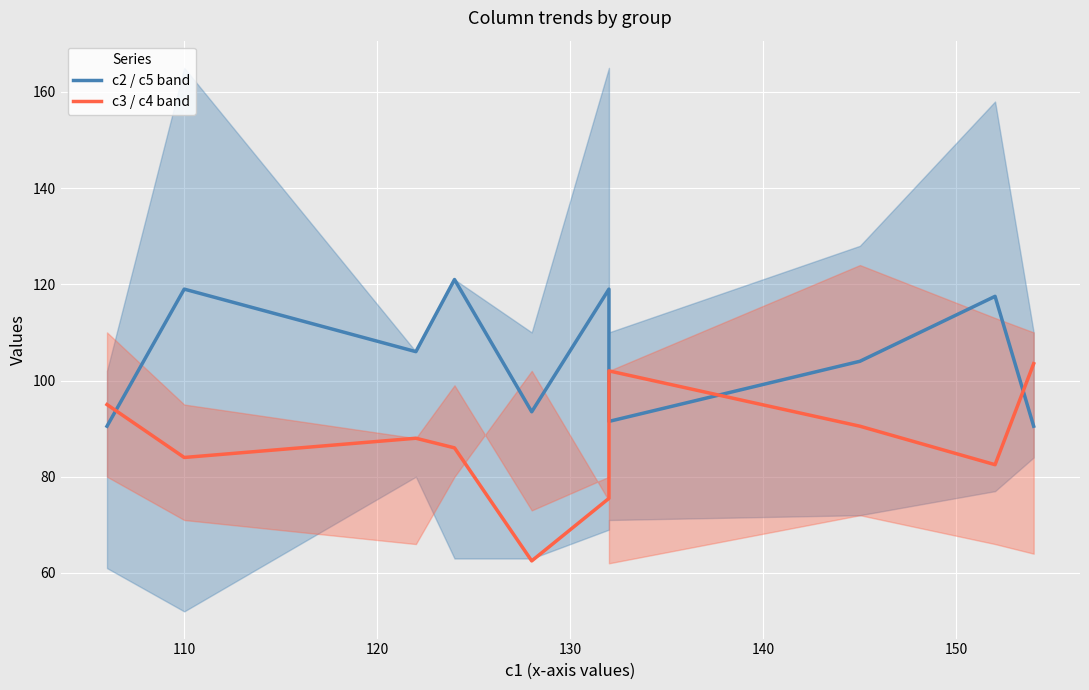

What are all the series names shown in the legend?

c2 / c5 band, c3 / c4 band